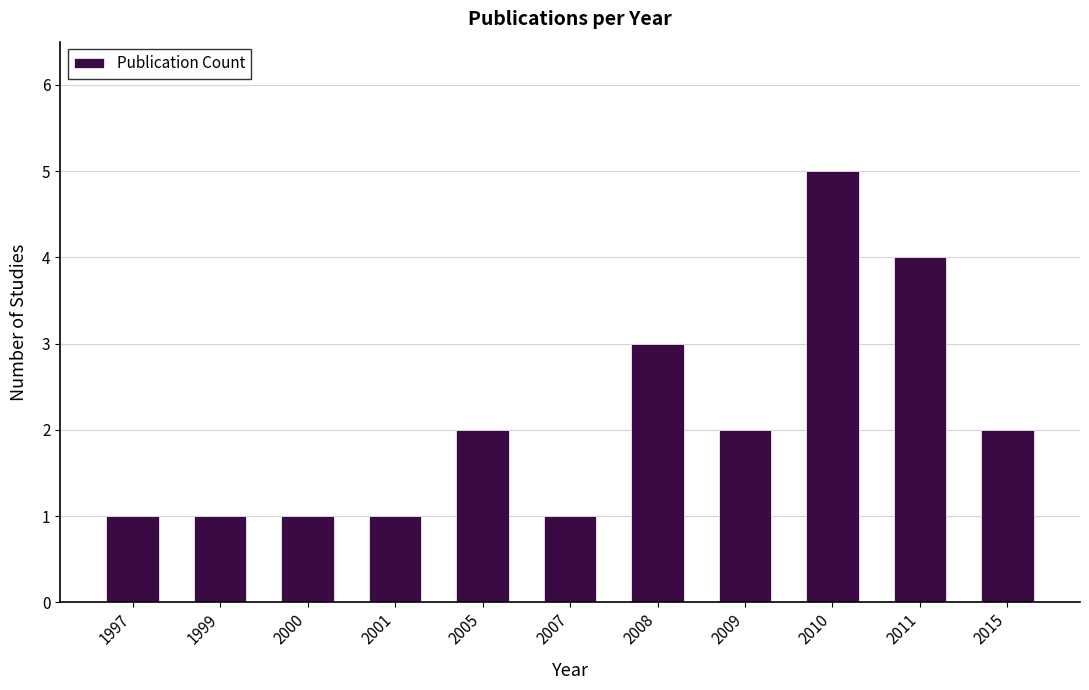

What is the minimum value shown in the chart?

1